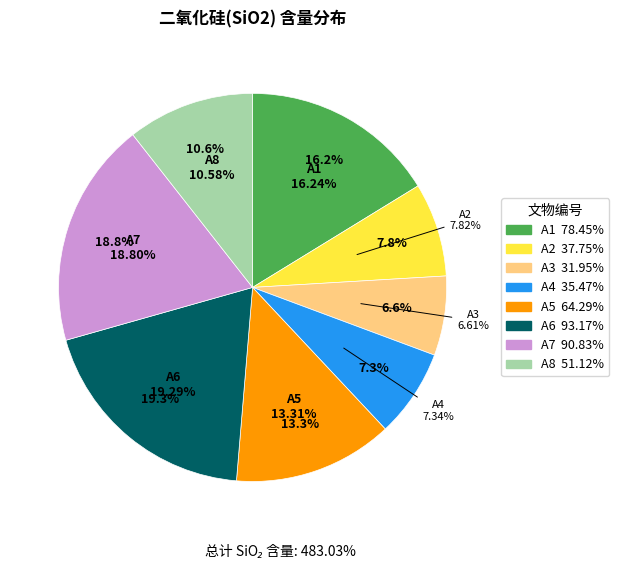

To the nearest percent, what is the average slice percentage?

12%